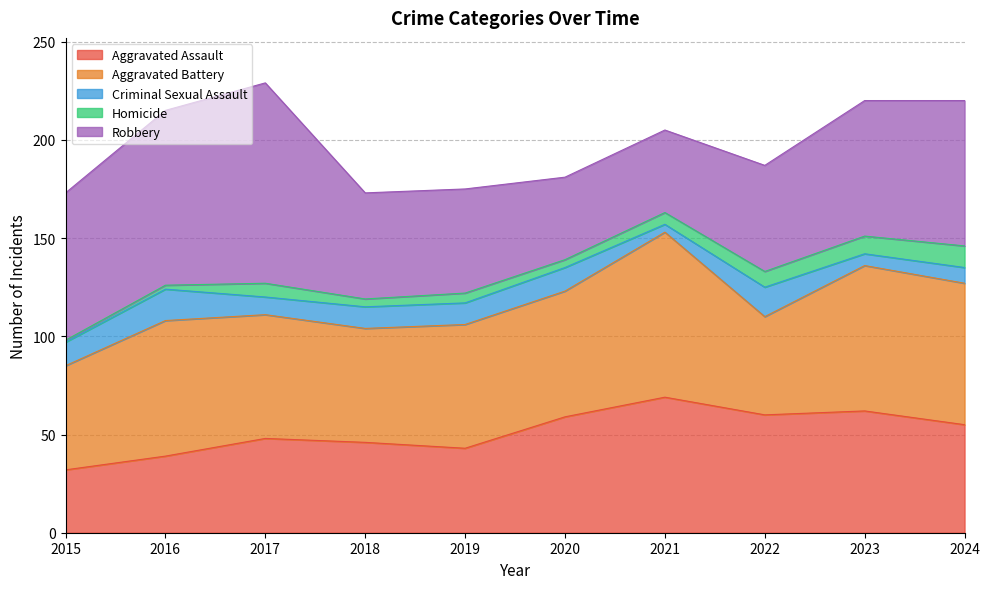

How many lines are shown in the chart?

5